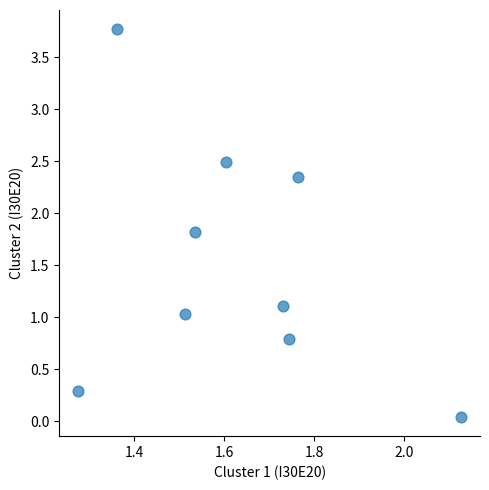

What is the range of Y values (max minus min)?

3.7